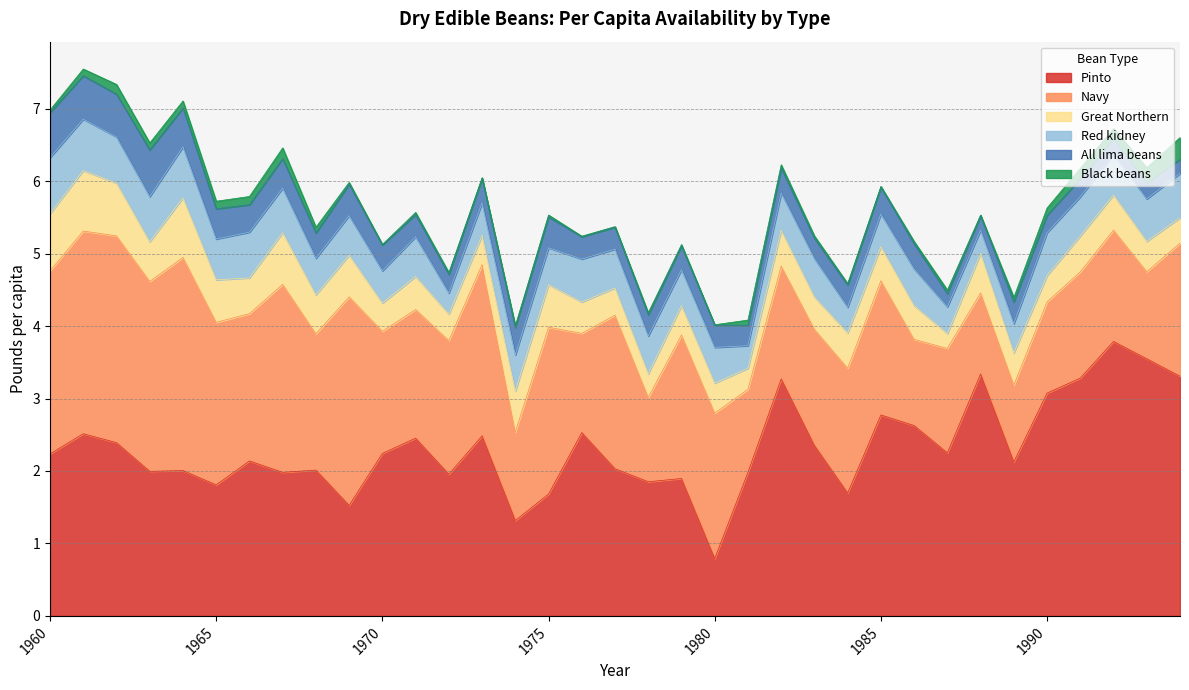

Reading left to right, transcribe all the data shown in this chart.

Pinto: 1960=2.2	1961=2.5	1962=2.4	1963=2.0	1964=2.0	1965=1.8	1966=2.1	1967=2.0	1968=2.0	1969=1.5	1970=2.2	1971=2.5	1972=2.0	1973=2.5	1974=1.3	1975=1.7	1976=2.5	1977=2.0	1978=1.9	1979=1.9	1980=0.8	1981=2.0	1982=3.3	1983=2.4	1984=1.7	1985=2.8	1986=2.6	1987=2.3	1988=3.3	1989=2.1	1990=3.1	1991=3.3	1992=3.8	1993=3.5	1994=3.3
Navy: 1960=2.5	1961=2.8	1962=2.9	1963=2.6	1964=2.9	1965=2.2	1966=2.0	1967=2.6	1968=1.9	1969=2.9	1970=1.7	1971=1.8	1972=1.8	1973=2.4	1974=1.2	1975=2.3	1976=1.4	1977=2.1	1978=1.2	1979=2.0	1980=2.0	1981=1.1	1982=1.6	1983=1.6	1984=1.7	1985=1.9	1986=1.2	1987=1.4	1988=1.1	1989=1.1	1990=1.3	1991=1.5	1992=1.5	1993=1.2	1994=1.8
Great Northern: 1960=0.8	1961=0.8	1962=0.7	1963=0.5	1964=0.8	1965=0.6	1966=0.5	1967=0.7	1968=0.5	1969=0.6	1970=0.4	1971=0.5	1972=0.4	1973=0.4	1974=0.6	1975=0.6	1976=0.4	1977=0.4	1978=0.3	1979=0.4	1980=0.4	1981=0.3	1982=0.5	1983=0.4	1984=0.5	1985=0.5	1986=0.5	1987=0.2	1988=0.5	1989=0.4	1990=0.4	1991=0.5	1992=0.5	1993=0.4	1994=0.4
Red kidney: 1960=0.8	1961=0.7	1962=0.6	1963=0.6	1964=0.7	1965=0.6	1966=0.6	1967=0.6	1968=0.5	1969=0.5	1970=0.4	1971=0.5	1972=0.3	1973=0.4	1974=0.5	1975=0.5	1976=0.6	1977=0.5	1978=0.5	1979=0.5	1980=0.5	1981=0.3	1982=0.5	1983=0.5	1984=0.4	1985=0.5	1986=0.5	1987=0.4	1988=0.3	1989=0.4	1990=0.6	1991=0.5	1992=0.6	1993=0.6	1994=0.6
All lima beans: 1960=0.6	1961=0.6	1962=0.6	1963=0.6	1964=0.5	1965=0.4	1966=0.4	1967=0.4	1968=0.3	1969=0.4	1970=0.4	1971=0.3	1972=0.3	1973=0.3	1974=0.4	1975=0.4	1976=0.3	1977=0.3	1978=0.3	1979=0.3	1980=0.3	1981=0.3	1982=0.3	1983=0.3	1984=0.3	1985=0.4	1986=0.3	1987=0.2	1988=0.2	1989=0.3	1990=0.2	1991=0.2	1992=0.2	1993=0.2	1994=0.2
Black beans: 1960=0.0	1961=0.1	1962=0.1	1963=0.1	1964=0.1	1965=0.1	1966=0.1	1967=0.1	1968=0.1	1969=0.0	1970=0.0	1971=0.0	1972=0.0	1973=0.0	1974=0.0	1975=0.0	1976=0.0	1977=0.0	1978=0.0	1979=0.0	1980=0.0	1981=0.1	1982=0.0	1983=0.0	1984=0.0	1985=0.0	1986=0.0	1987=0.0	1988=0.0	1989=0.1	1990=0.1	1991=0.1	1992=0.1	1993=0.2	1994=0.3